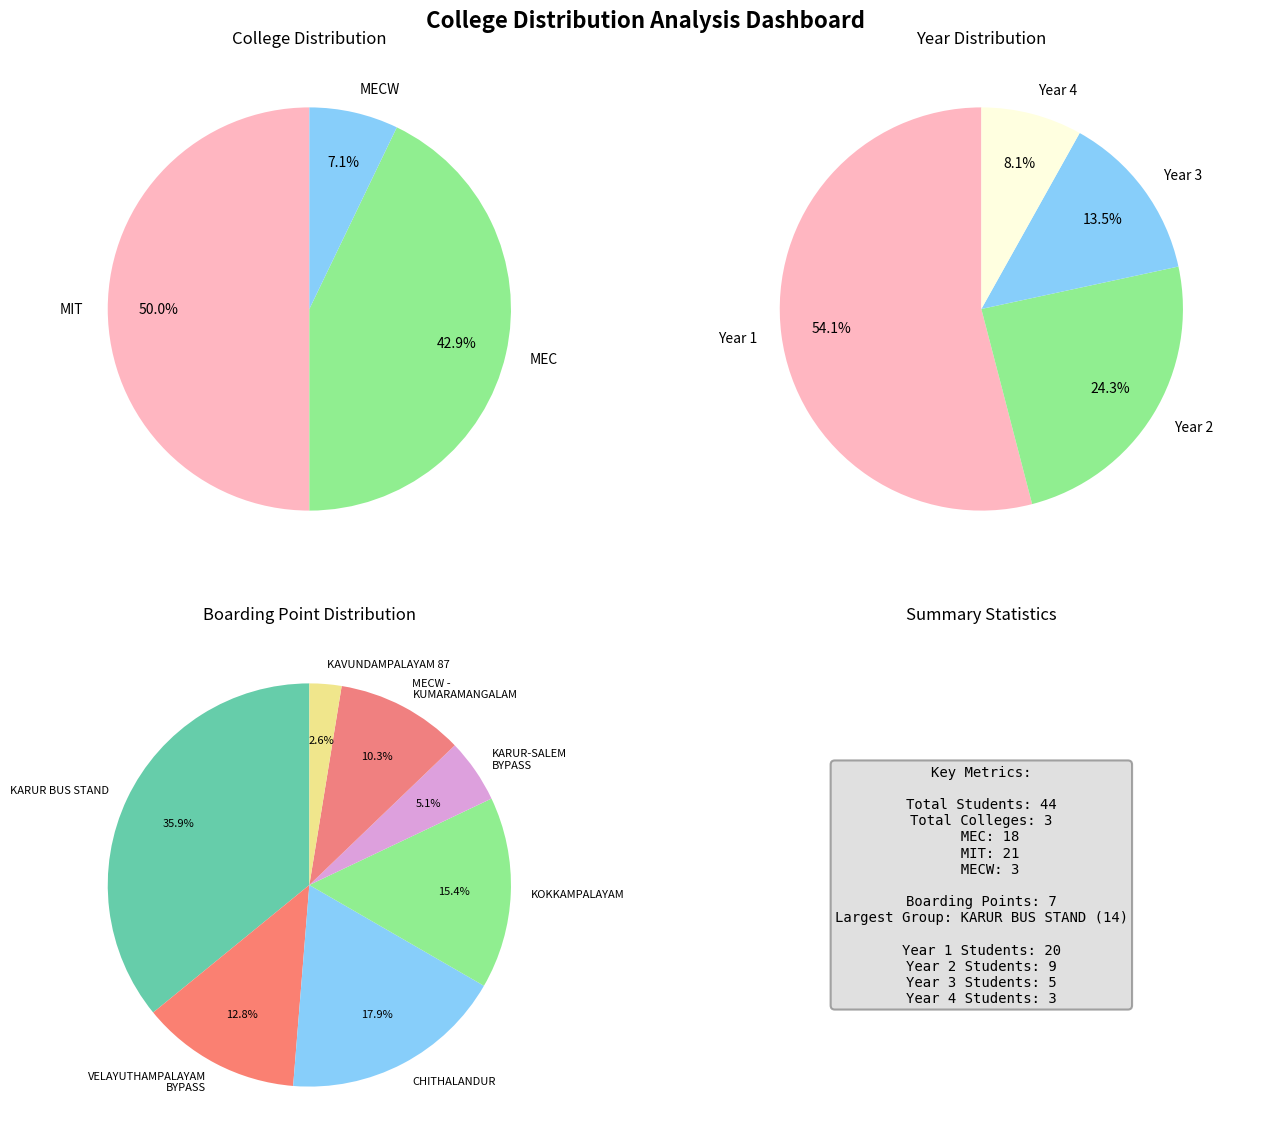

To the nearest percent, what portion does MEC represent?

43%